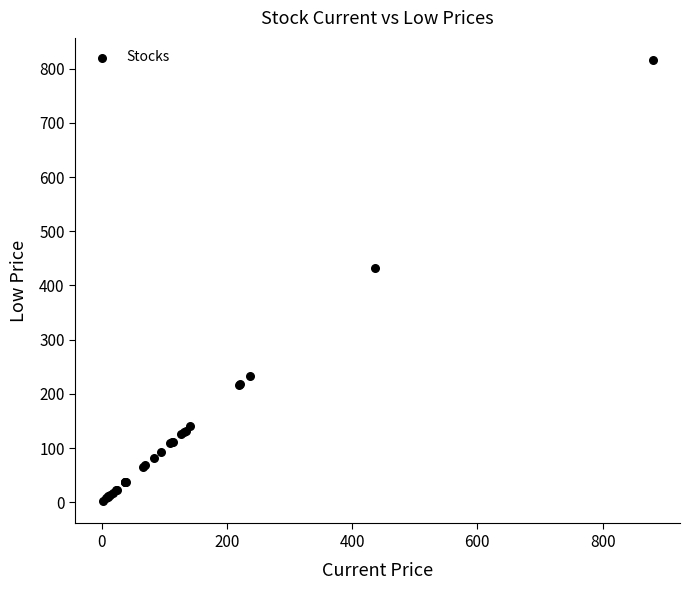

What Y value in the scatter plot is closest to 408?

432.4